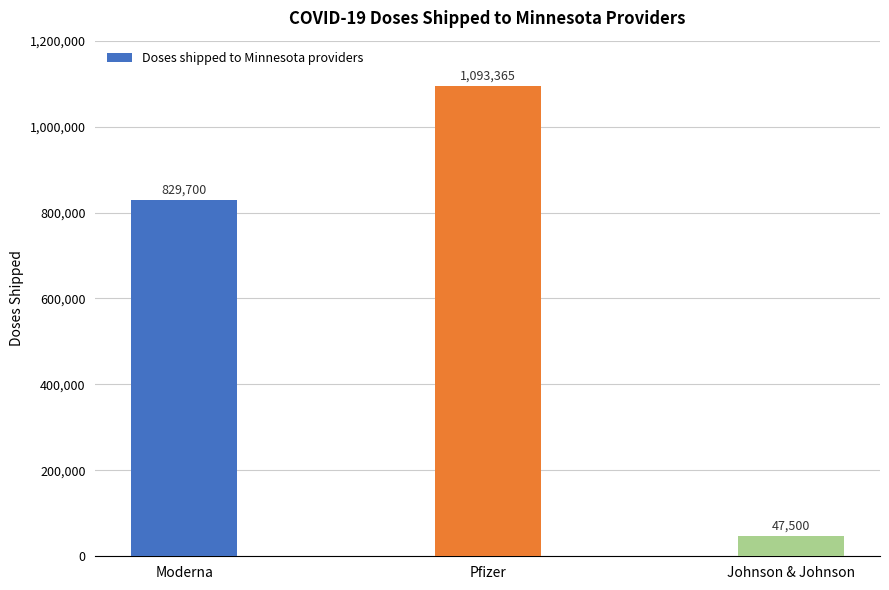

How many values are between 47500 and 1093365?

3